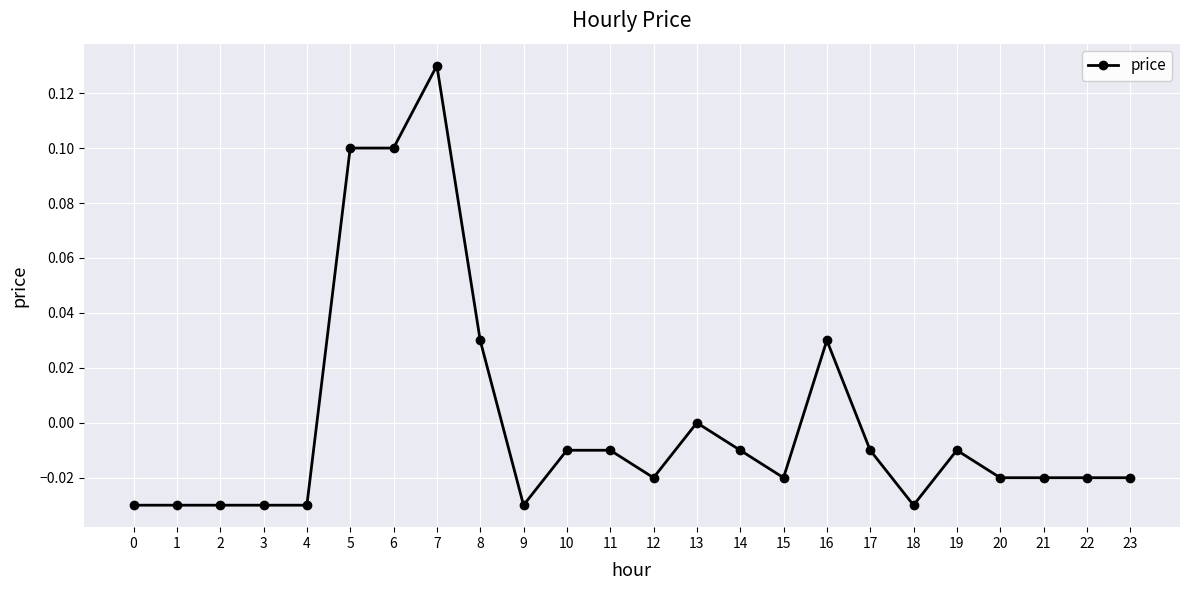

How many distinct data groups are displayed?

1